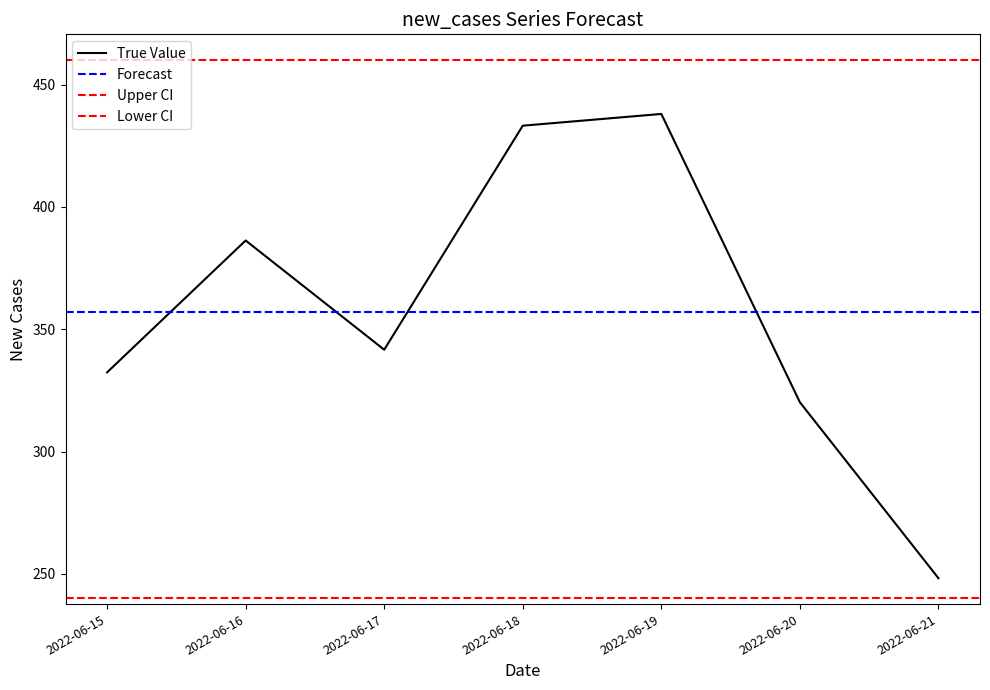

What is the average value?

357.2